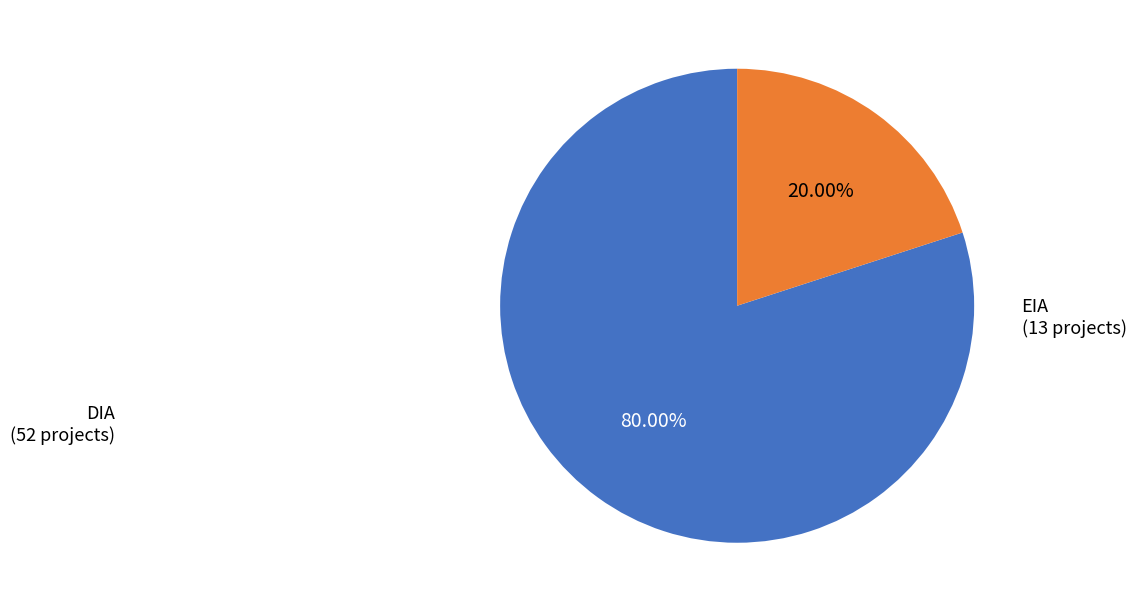

Is there any slice that represents more than half of the pie?

Yes